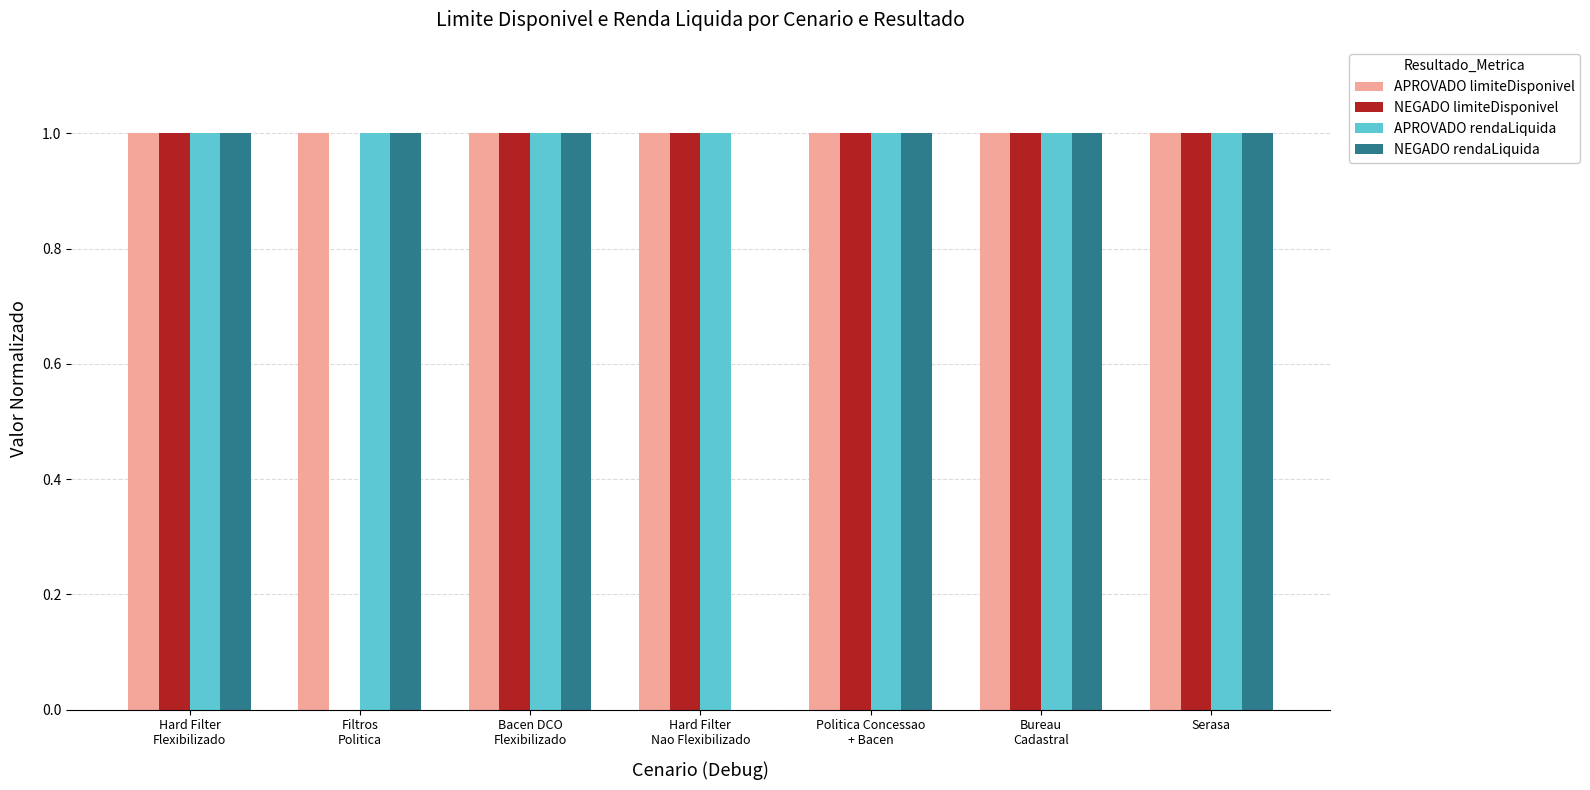

What is the sum of all NEGADO rendaLiquida values?

6